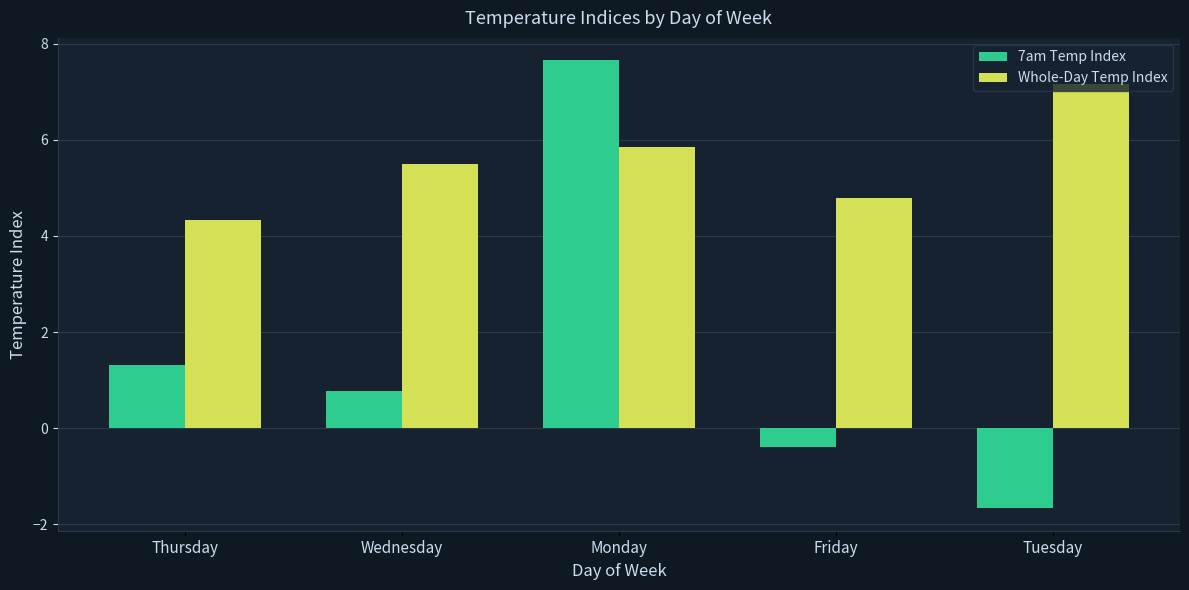

Rank the series by their maximum value, from lowest to highest.

Whole-Day Temp Index, 7am Temp Index